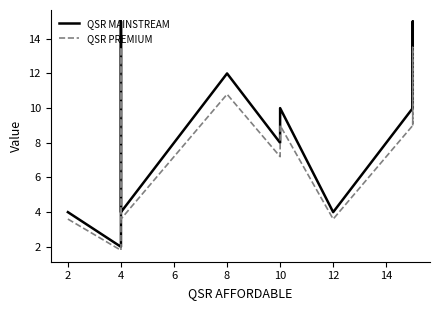

Where is QSR MAINSTREAM nearest to the value 8?

10